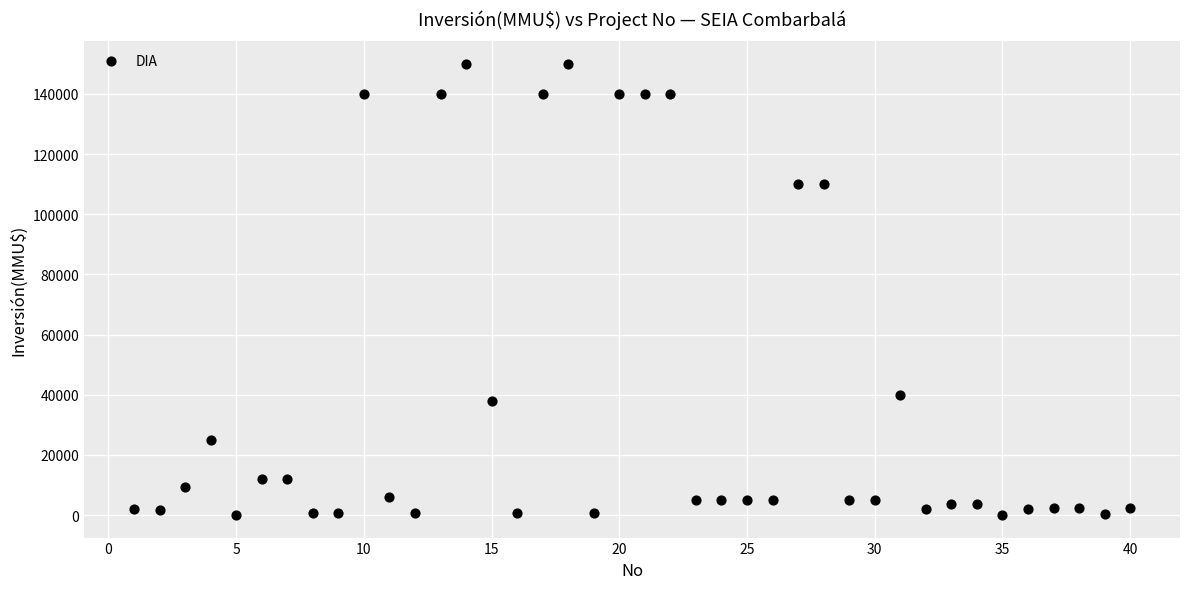

What is the range of Y values (max minus min)?

150000